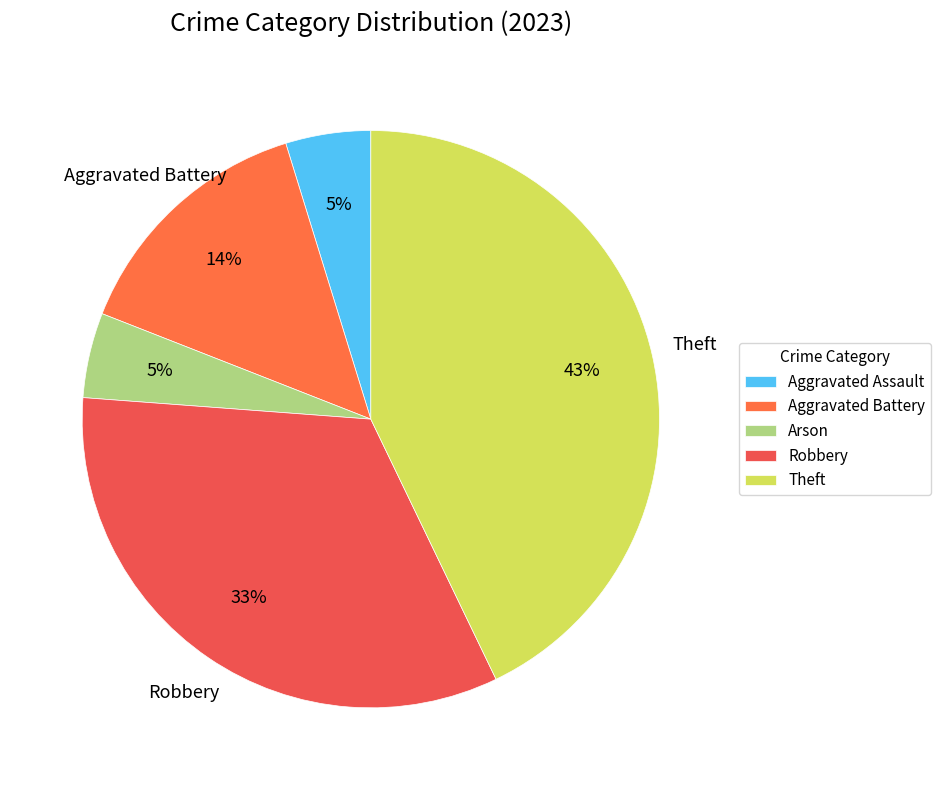

To the nearest percent, what percentage of the pie is Robbery?

33%